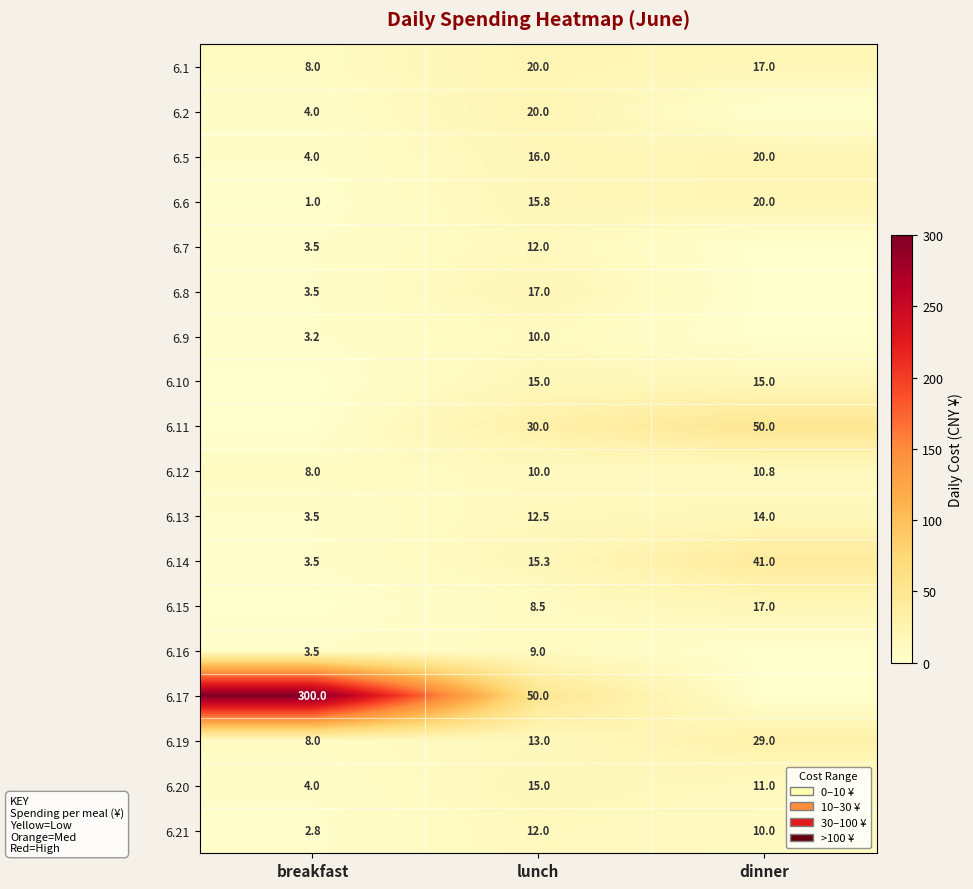

True or false: 6.10 has a value of 15.0 at dinner.

True